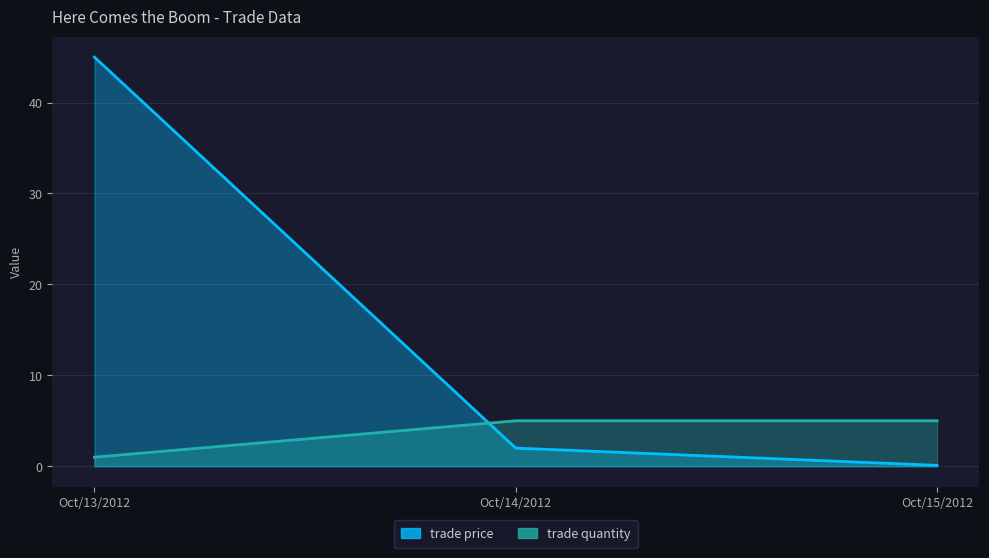

What is the maximum value for trade price?

45.0